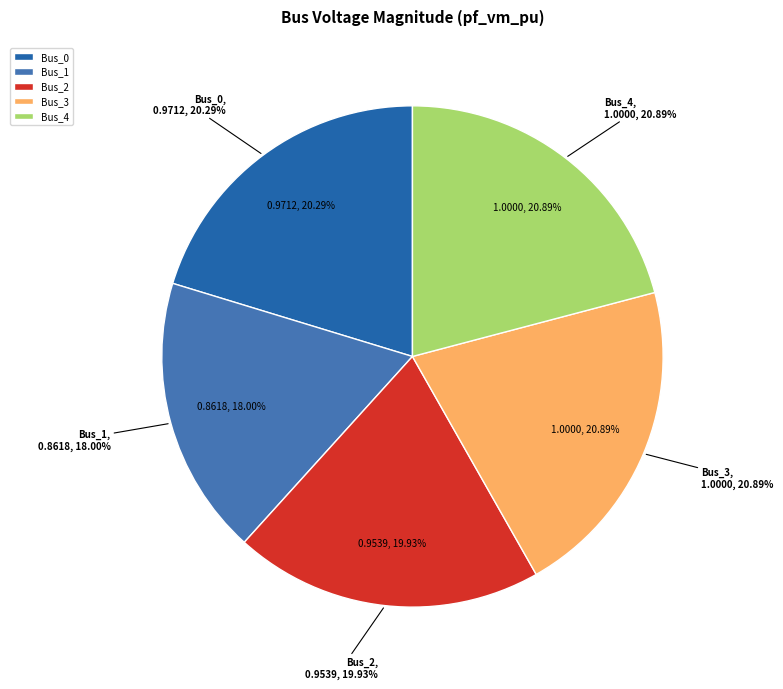

Combined, what portion of the pie is Bus_4 and Bus_3?

41.8%